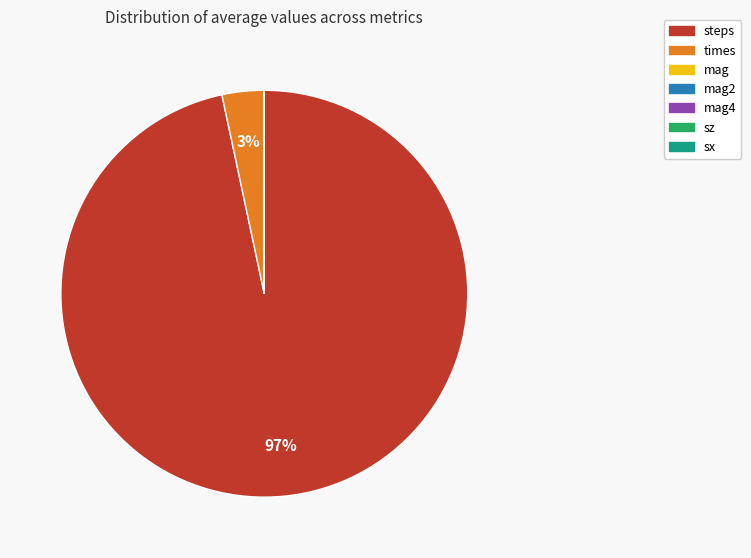

Does any single category account for the majority?

Yes